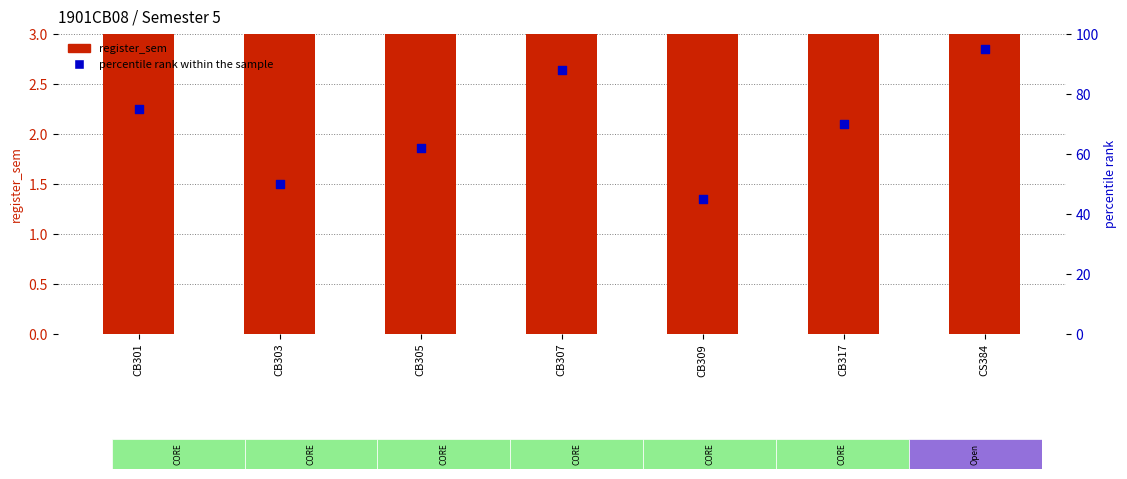

Which series contains the highest Y value?

percentile rank within the sample